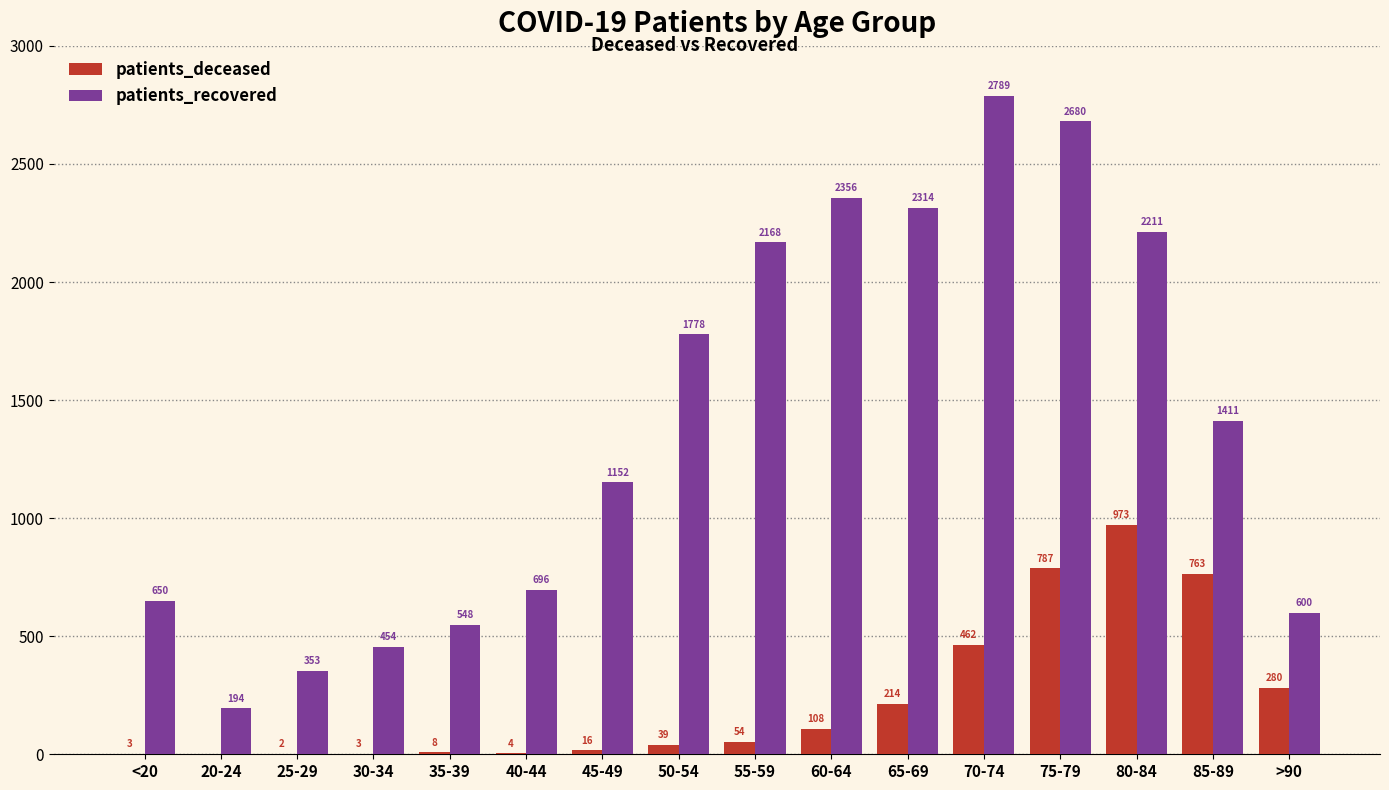

What is the sum of the patients_recovered values at 20-24 and 80-84?

2405